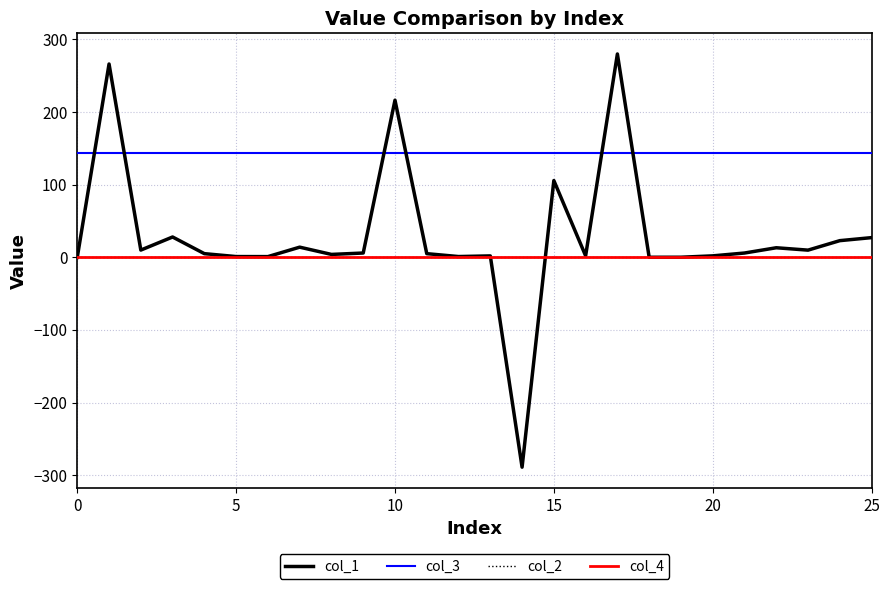

What is the sum of all col_3 values?

3744.0